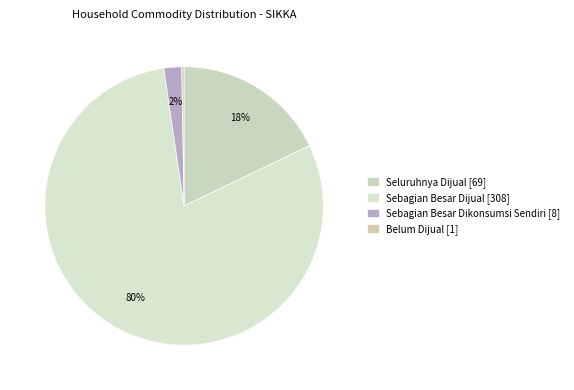

To the nearest percent, what percentage of the pie is Sebagian Besar Dijual?

80%